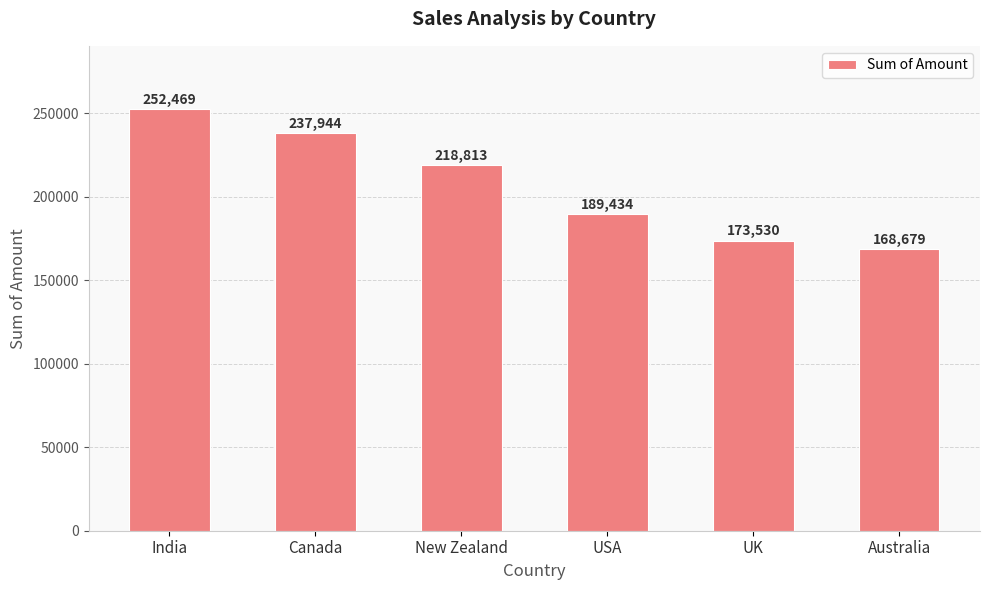

How many bars are there in total?

6